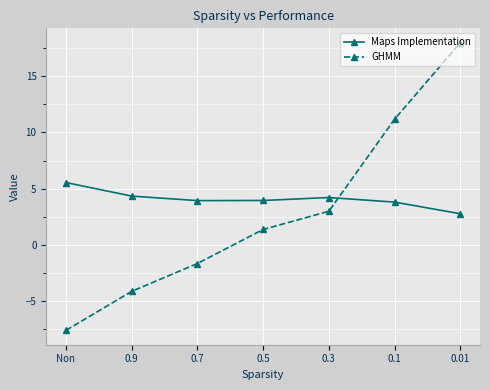

Reading left to right, transcribe all the data shown in this chart.

Maps Implementation: 5.5	4.3	3.9	3.9	4.2	3.8	2.8
GHMM: -7.6	-4.1	-1.7	1.4	3.0	11.2	18.0